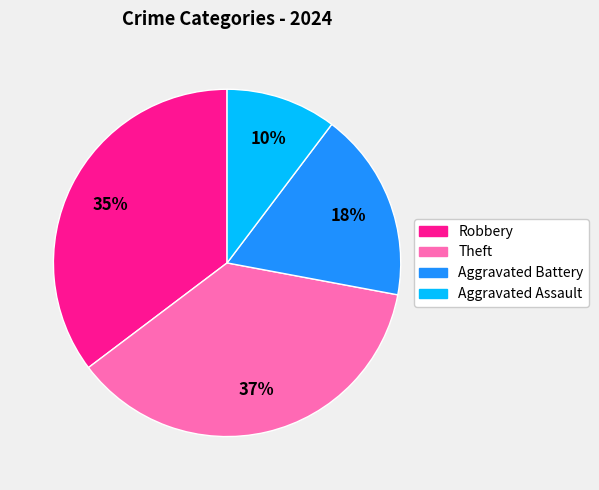

Does any single category account for the majority?

No